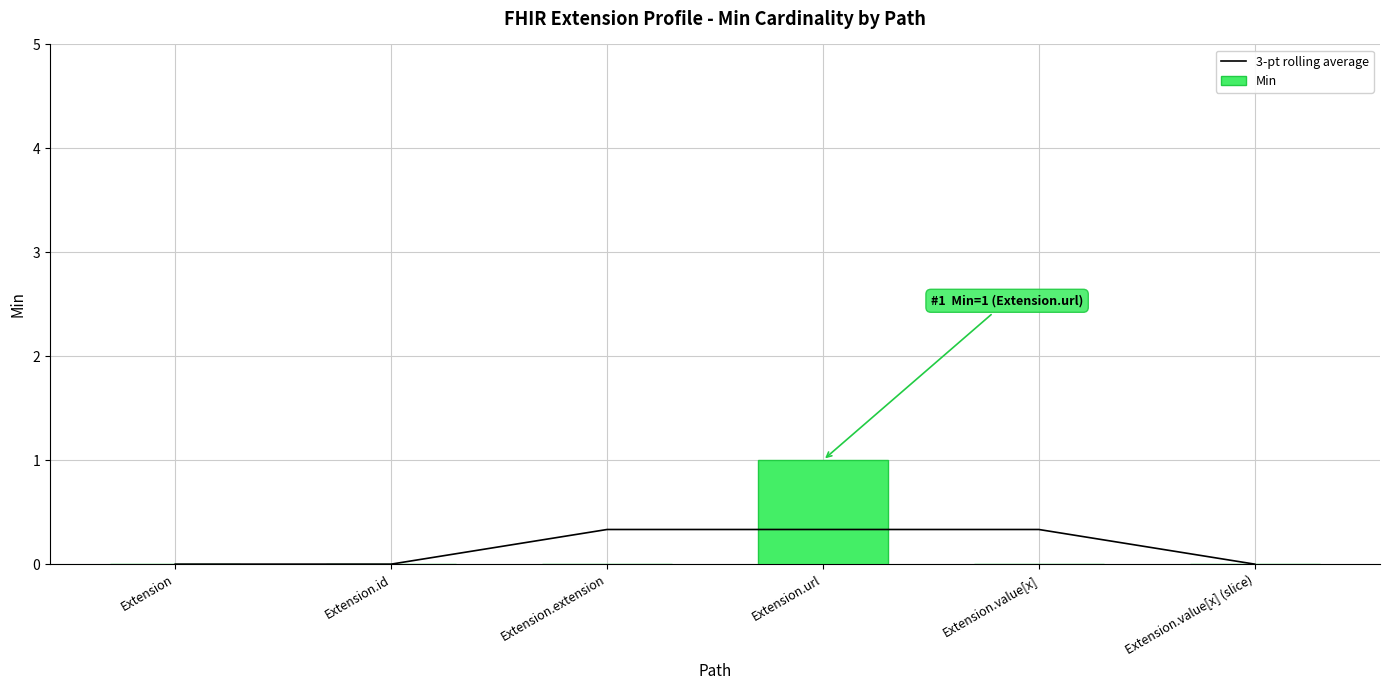

What is the average value of the 3-pt rolling average series?

0.2